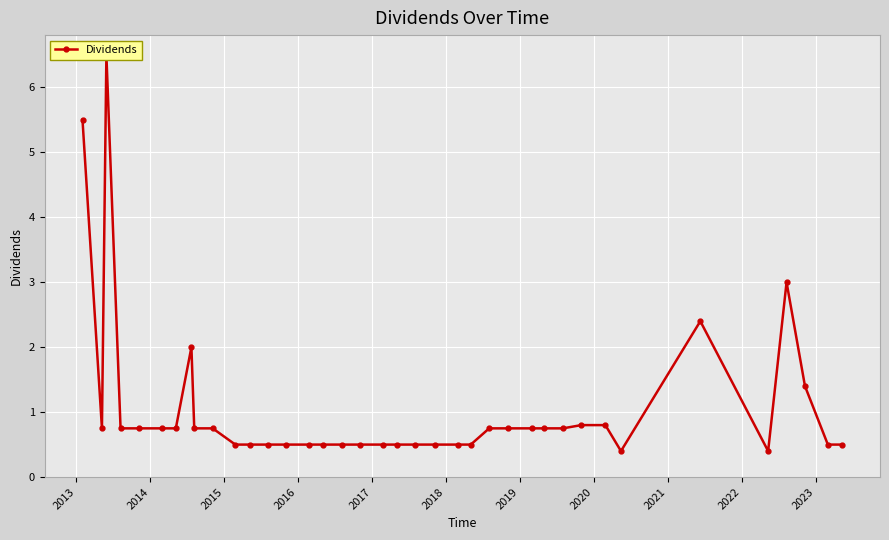

What is the maximum value shown in the chart?

6.5